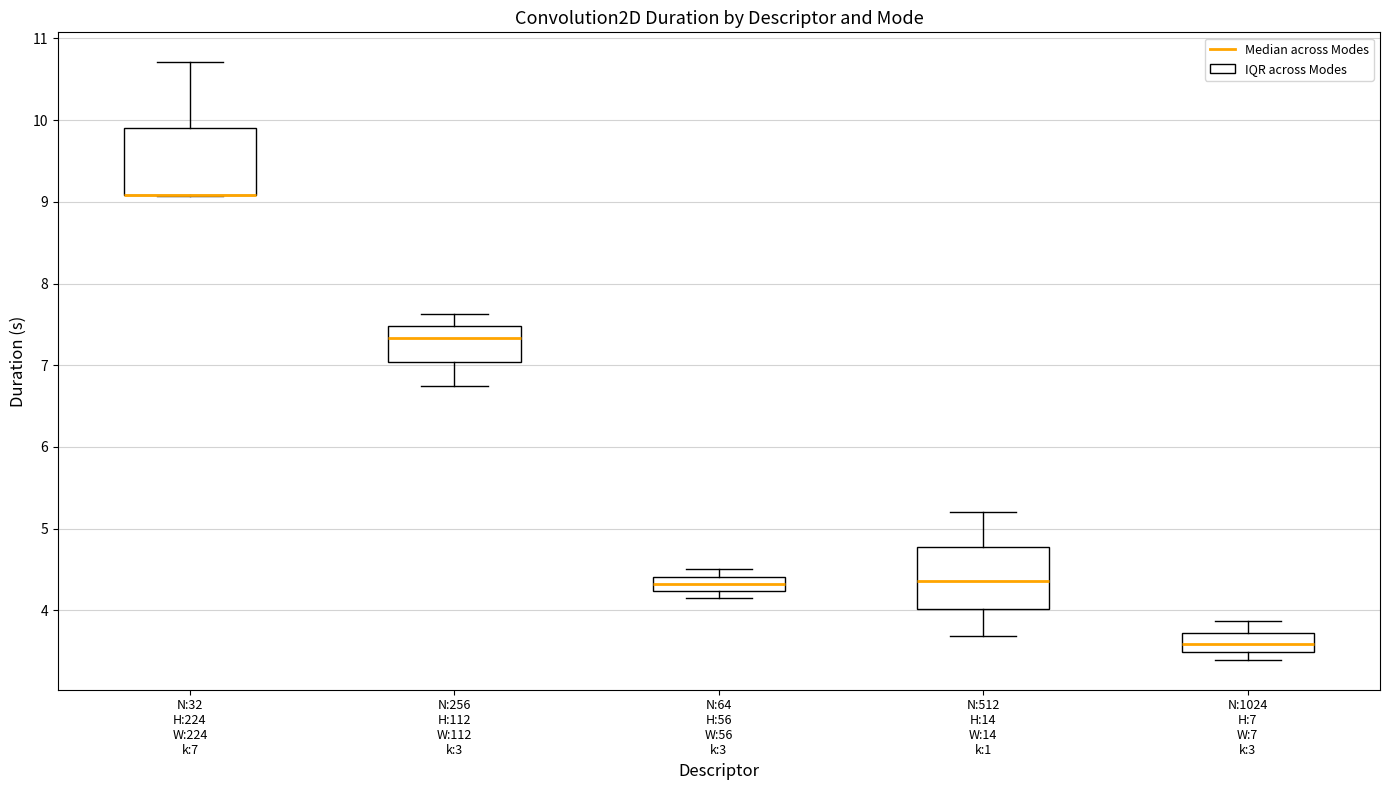

Where does the median line of the box for N:512 H:14 W:14 k:1 sit on the y-axis? The values are not printed on the chart, so give them approximately, as read against the axis.

4.4